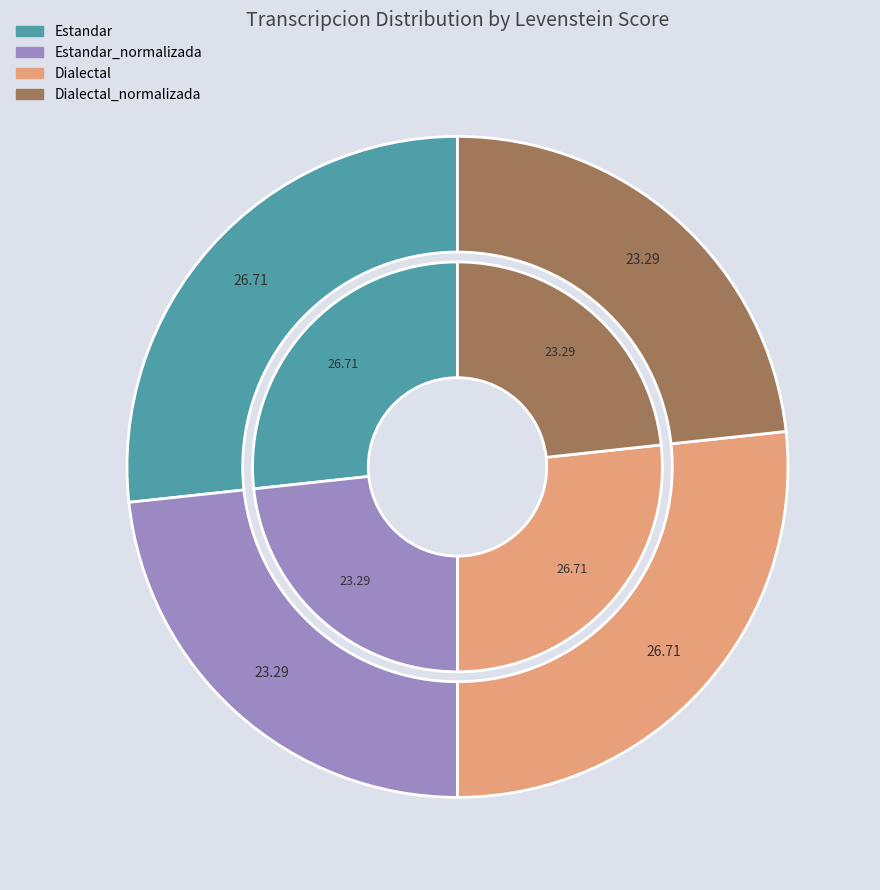

What percentage is the Dialectal_normalizada slice, to the nearest percent?

23%